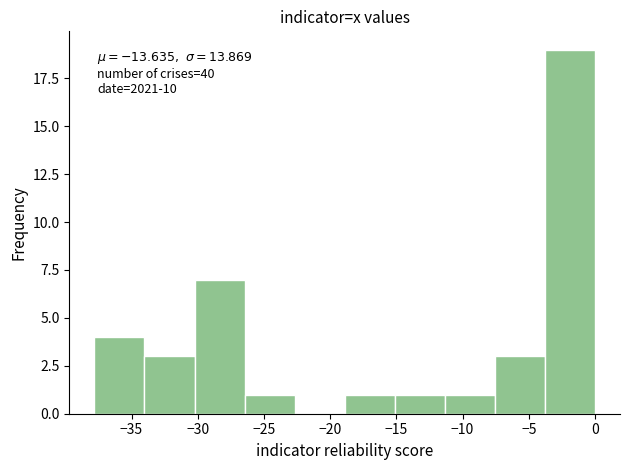

Which range on the x-axis has the tallest bar?

-4.0 to 0.0